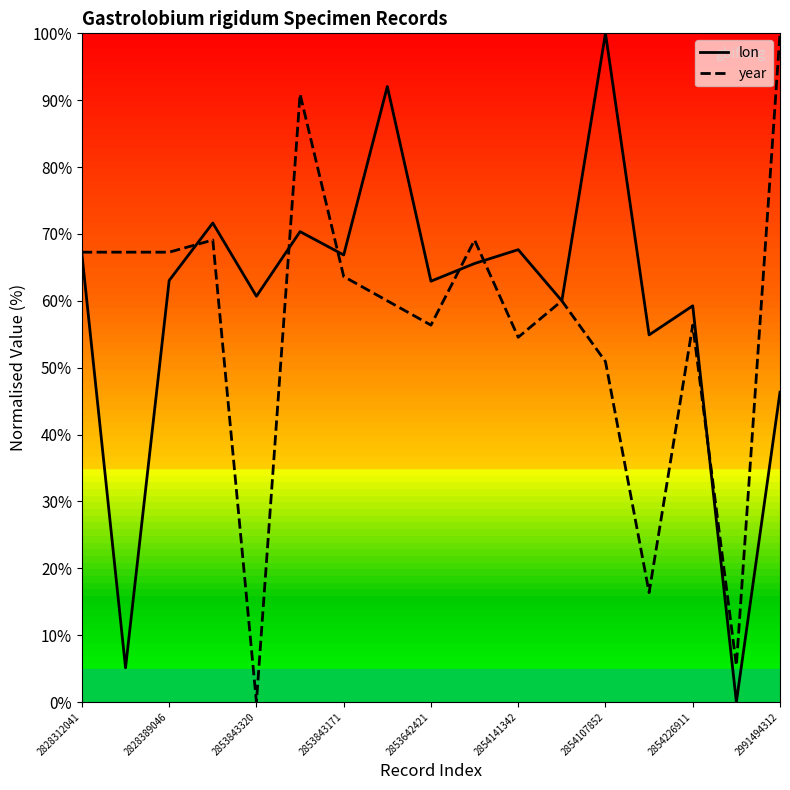

What is the highest value of the year series?

100.0